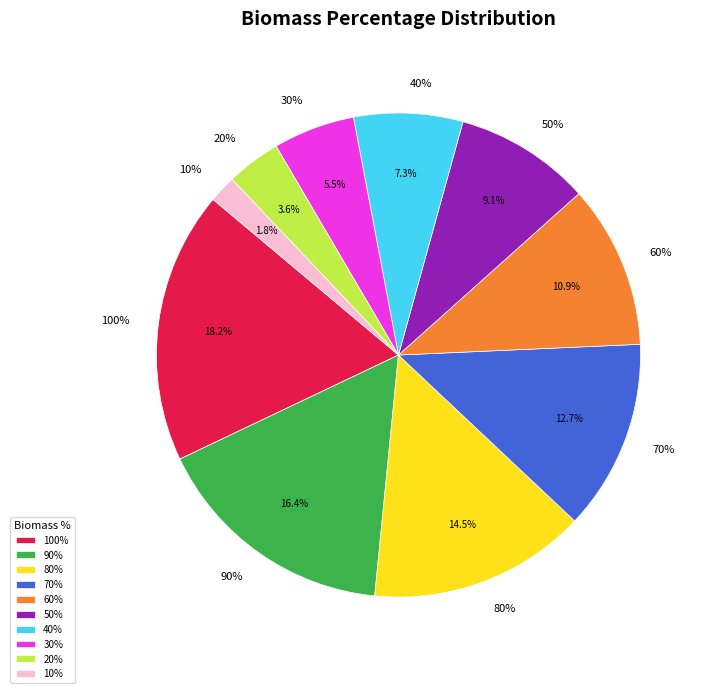

Does 20% account for over 50% of the chart?

No